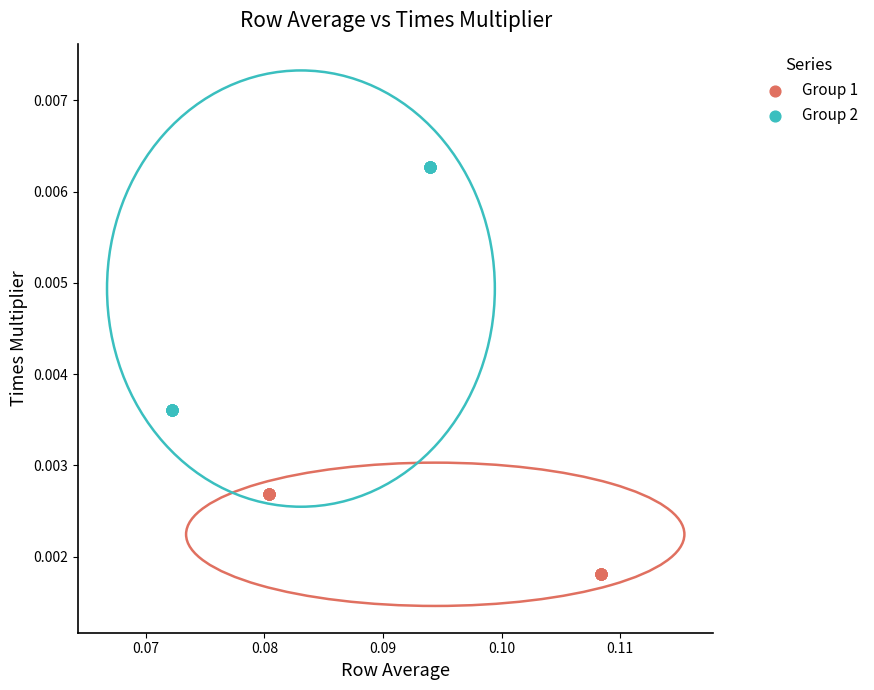

Which series has the widest spread of Y values?

Group 2